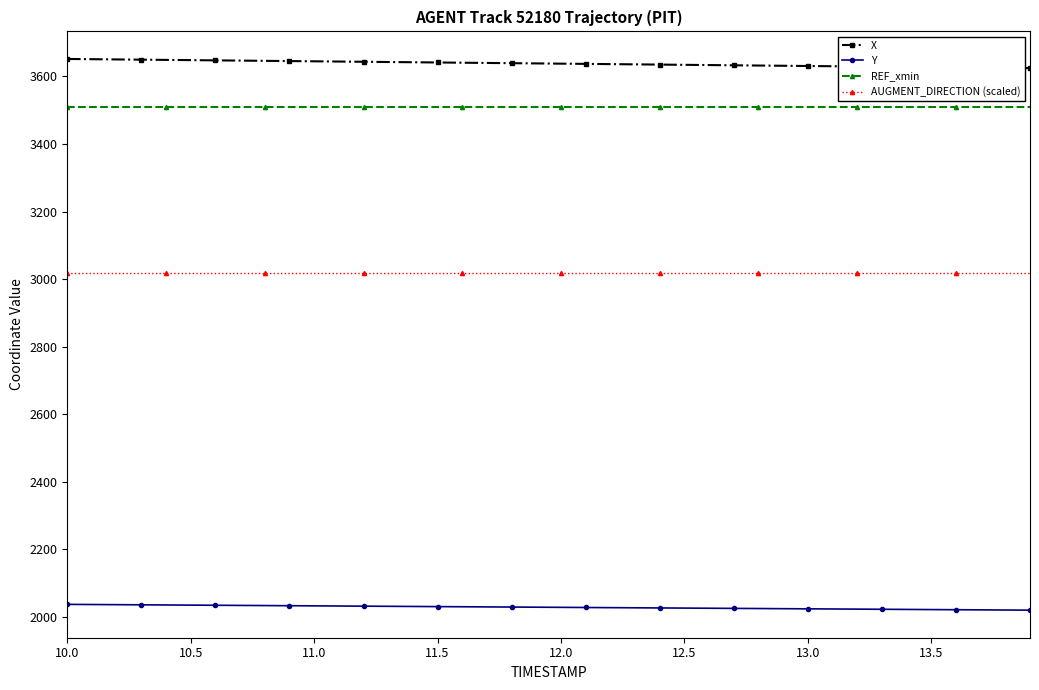

What is the sum of all AUGMENT_DIRECTION (scaled) values?

120760.0